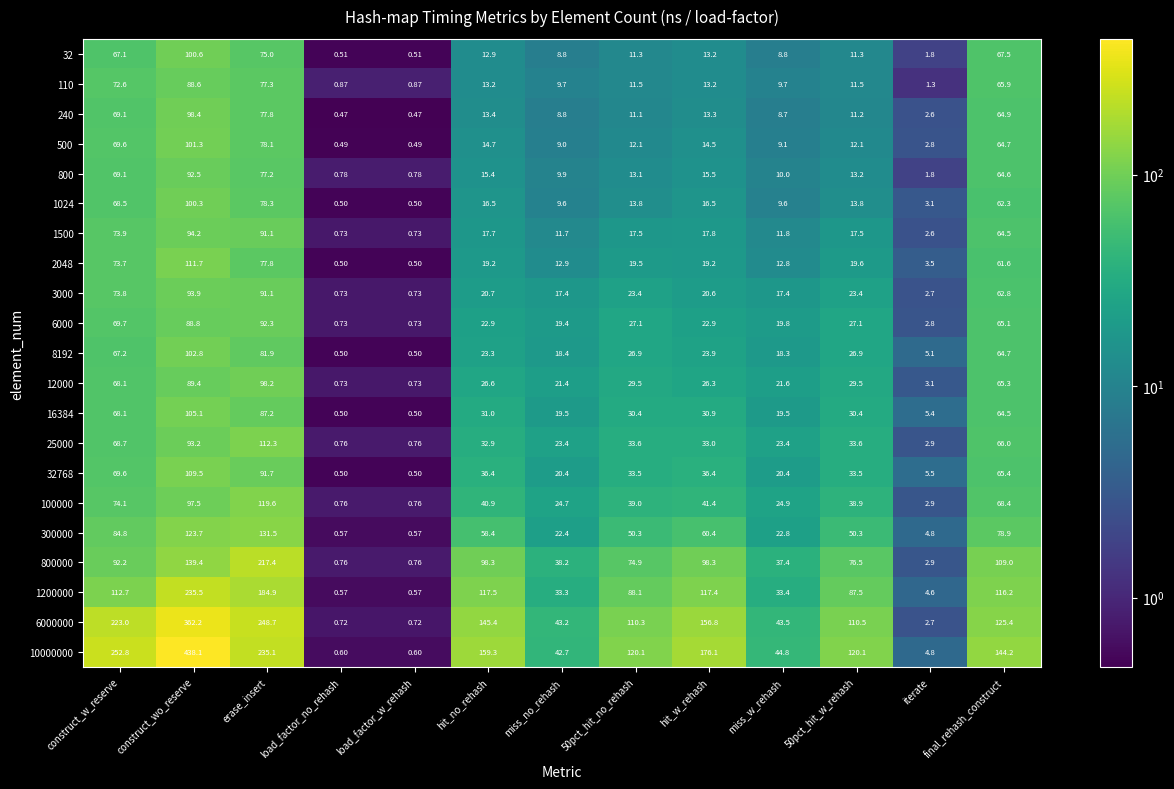

At which label is 16384 closest to 52?

final_rehash_construct